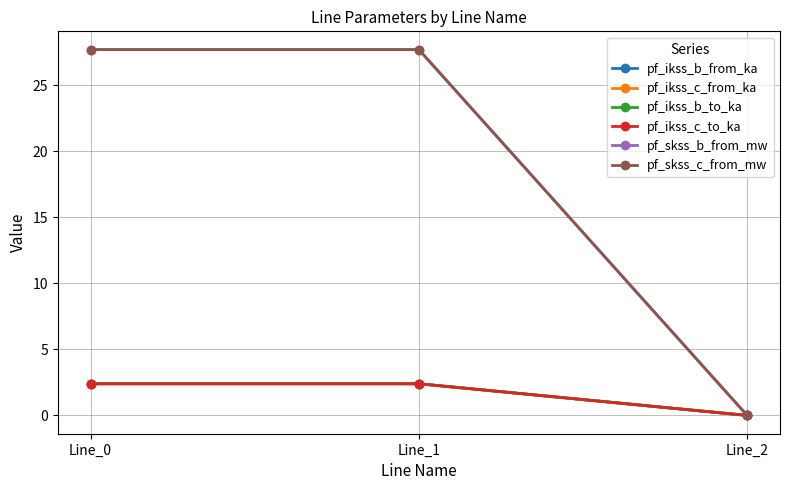

How many pf_ikss_b_from_ka values are between 0 and 2?

1